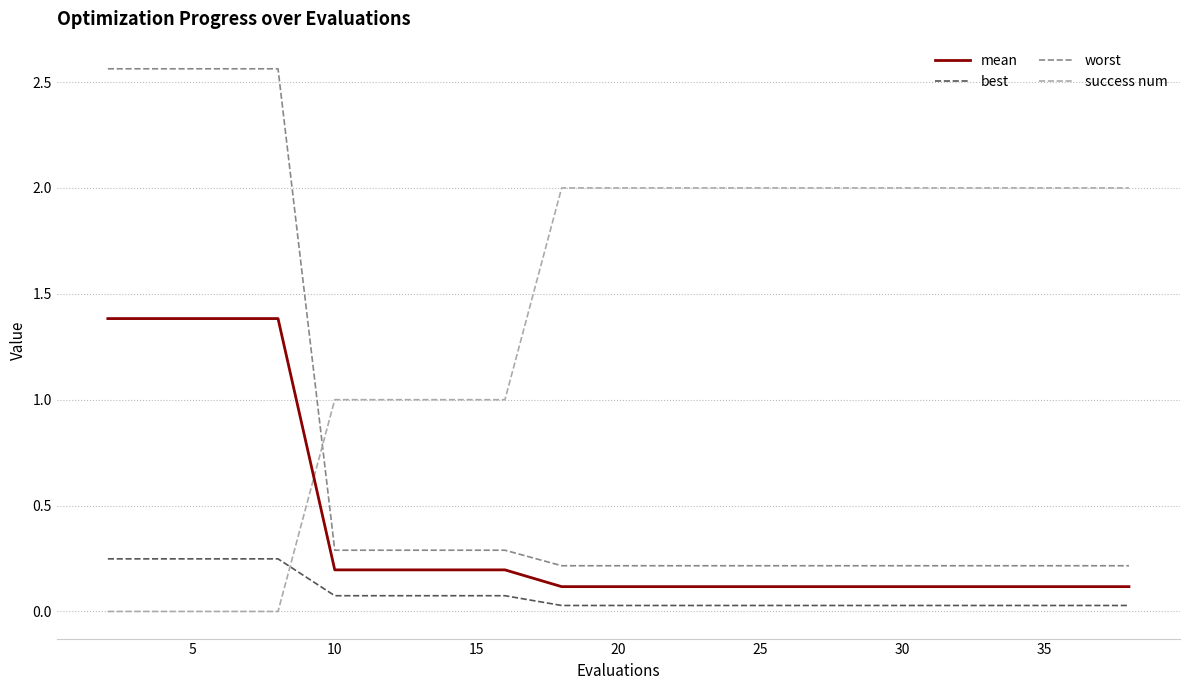

What is the difference between the maximum and minimum values in the worst series?

2.3